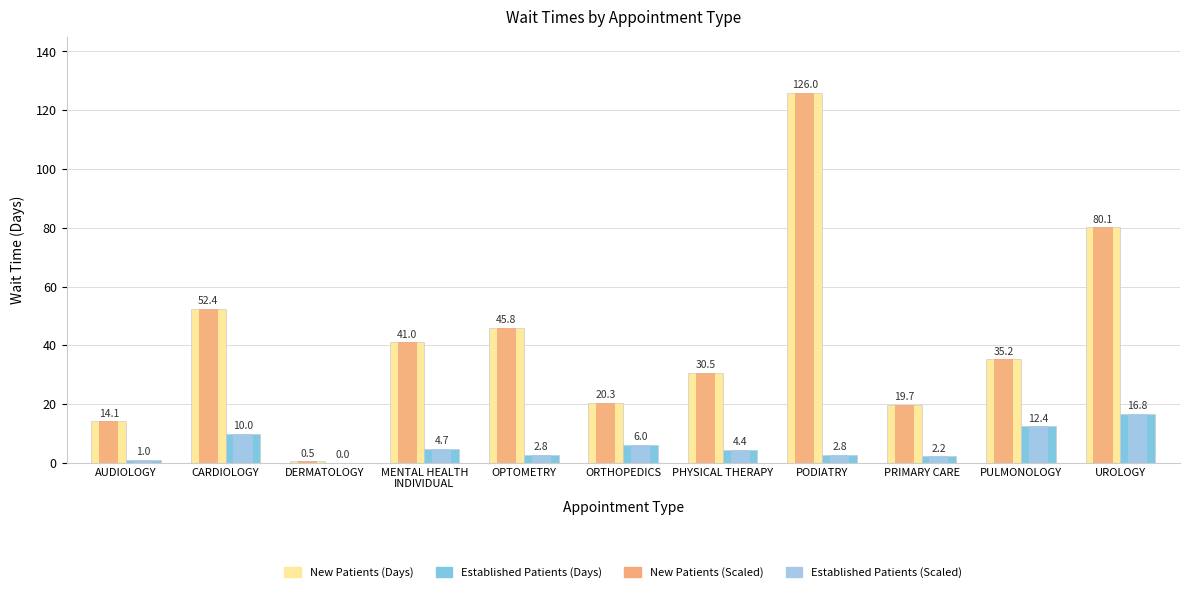

What is the difference between the Established Patients (Days) values at PRIMARY CARE and PHYSICAL THERAPY?

2.2